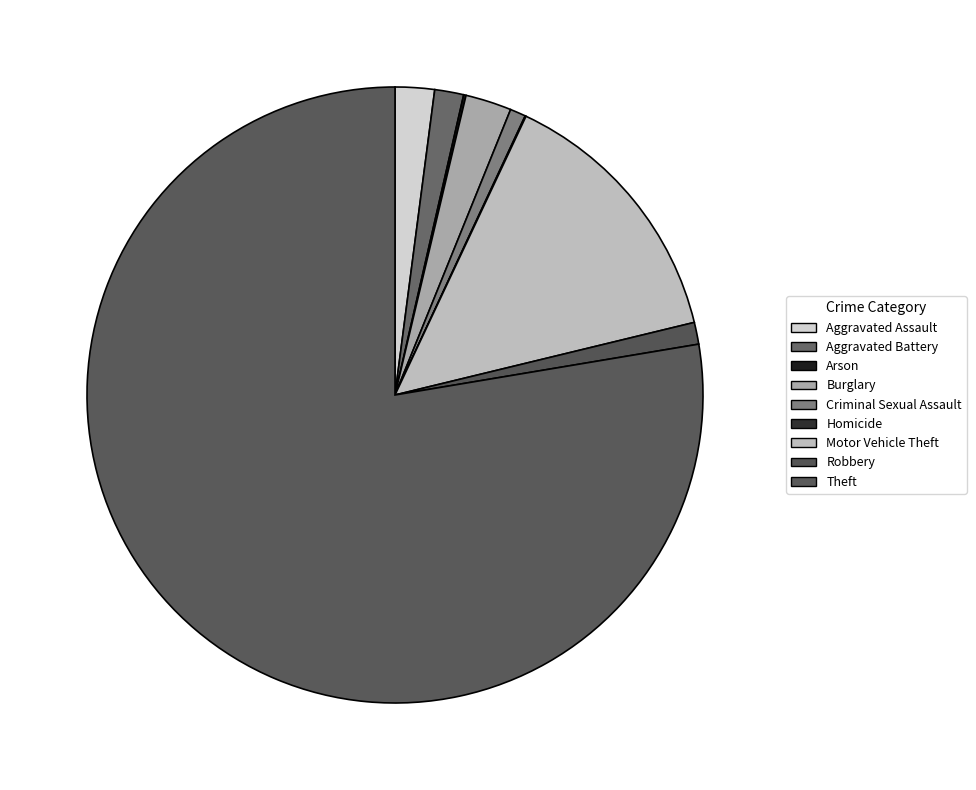

Combined, do Criminal Sexual Assault and Motor Vehicle Theft account for over 50%?

No